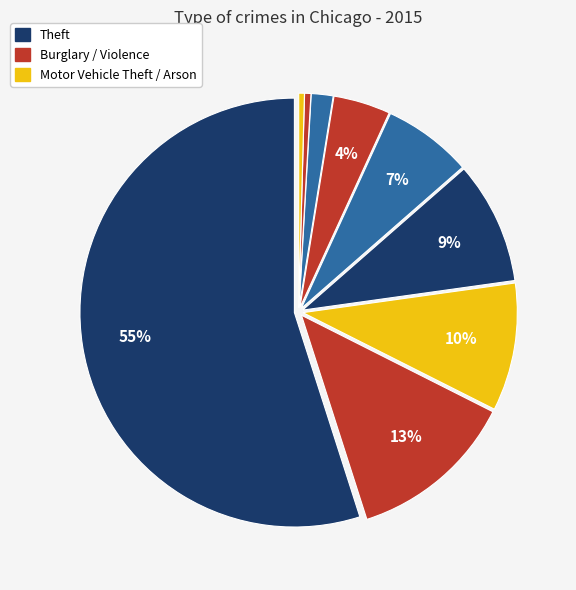

Count the number of slices in the pie.

9